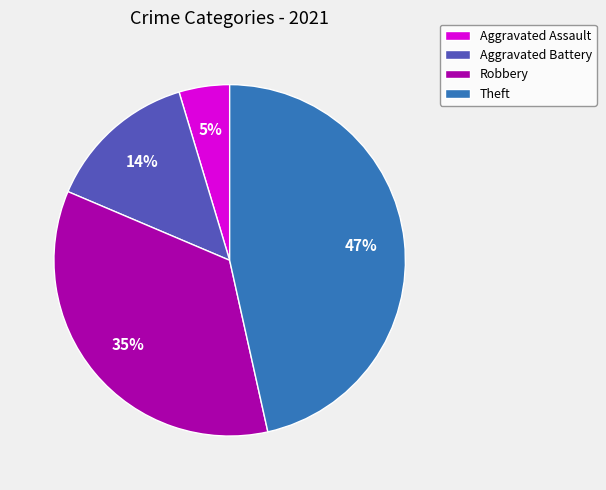

Does any single category account for the majority?

No